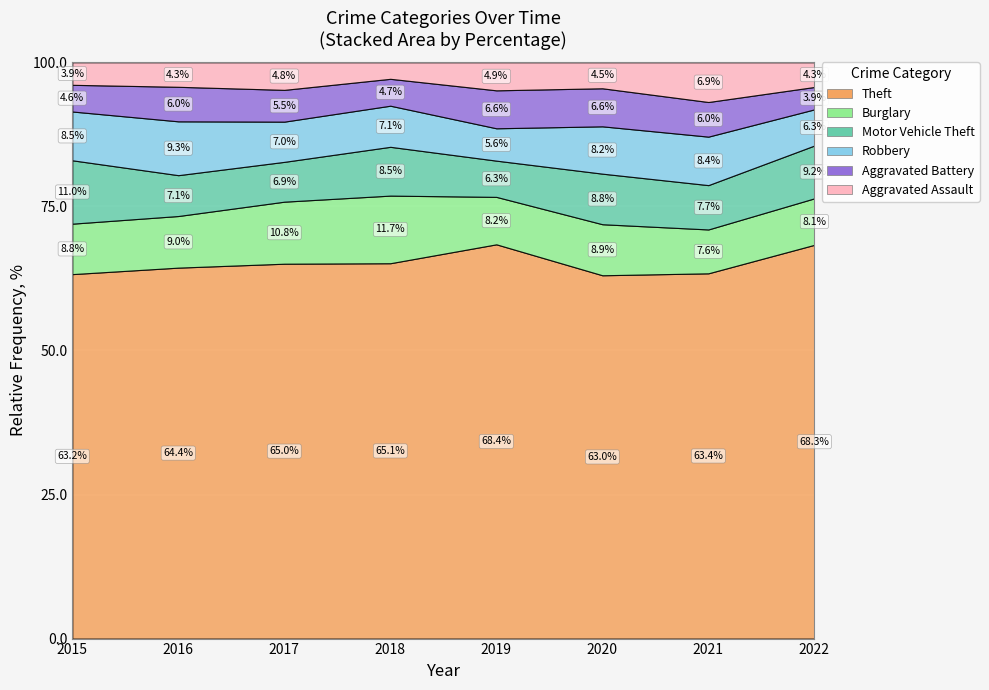

At which category is the sum across all series the highest?

2016